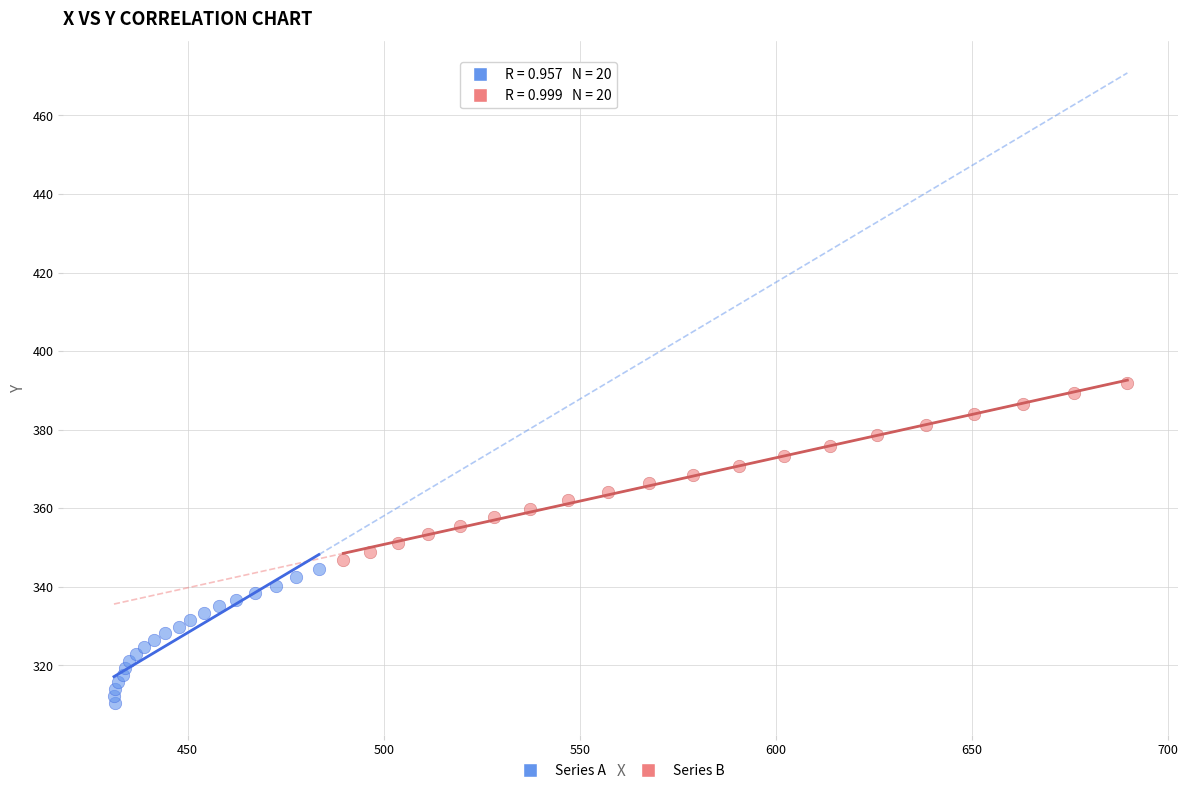

Which series has the widest spread of Y values?

Series B